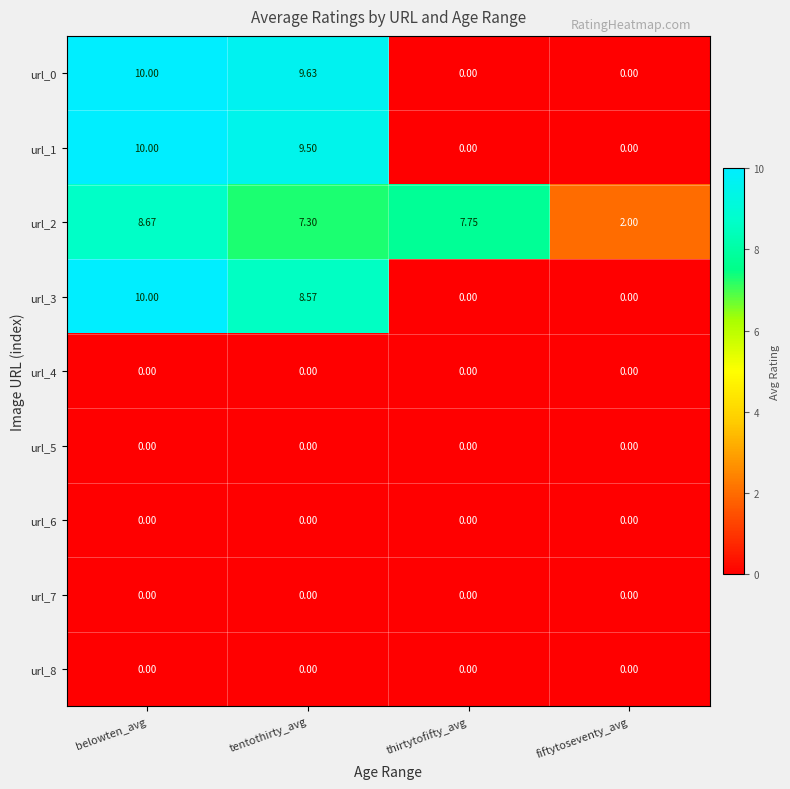

At which category is the sum across all series the highest?

belowten_avg